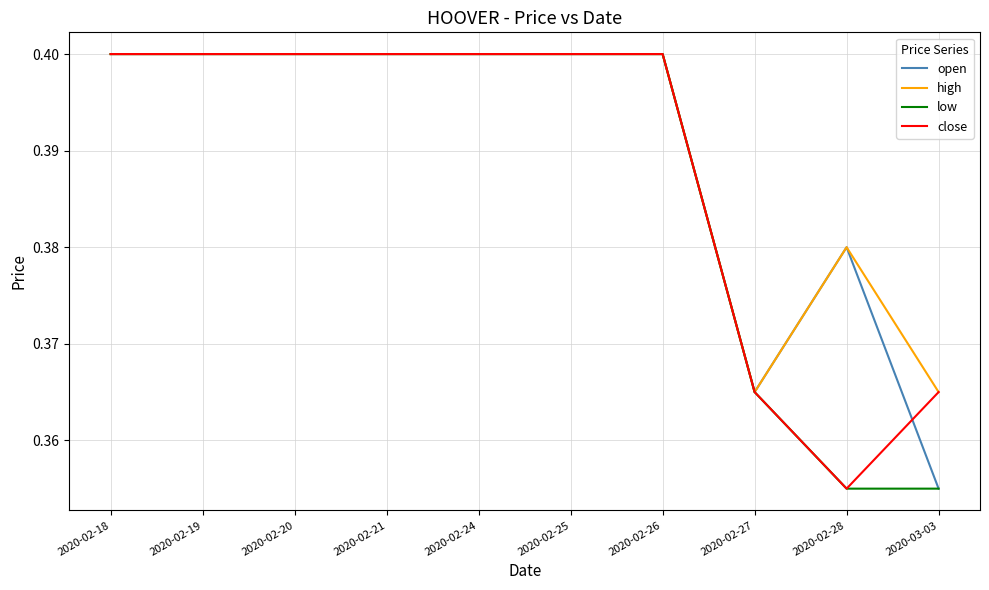

Where is close nearest to the value 0?

2020-02-28